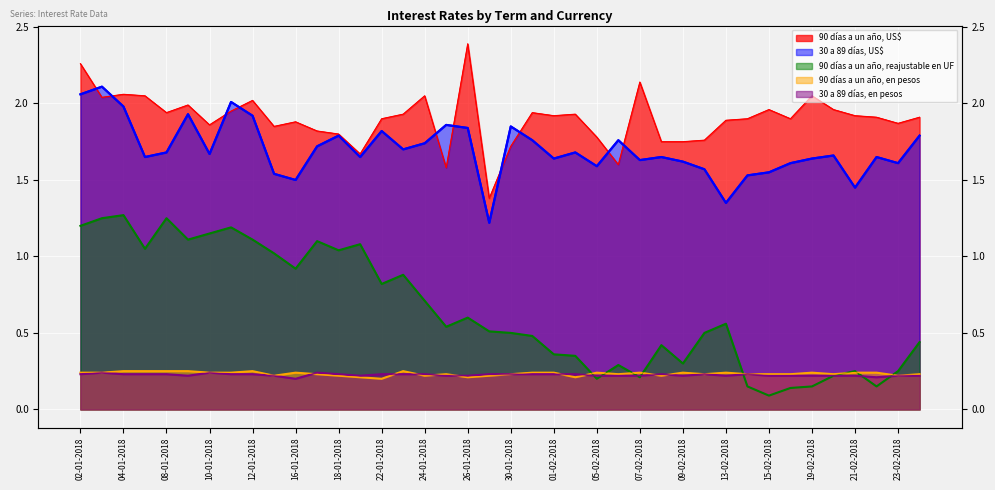

What is the label of the 33rd point from the left?

15-02-2018